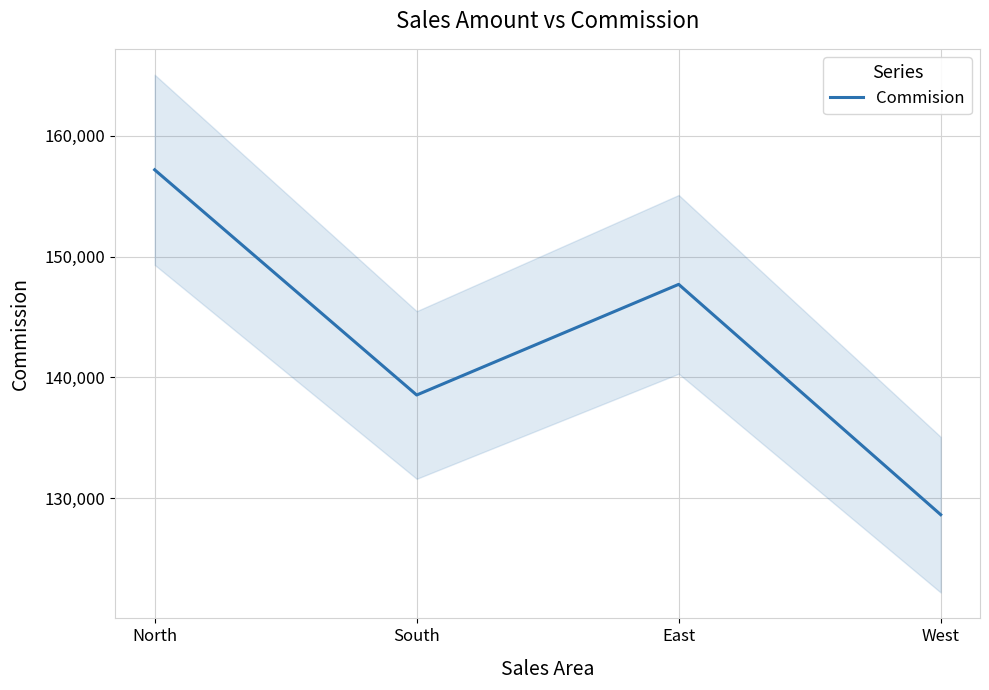

Approximately how many times larger is the value at West compared to South?

0.9